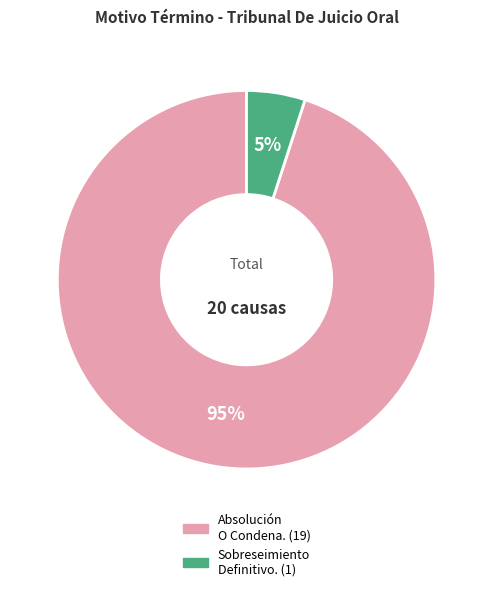

Is there any slice that represents more than half of the pie?

Yes